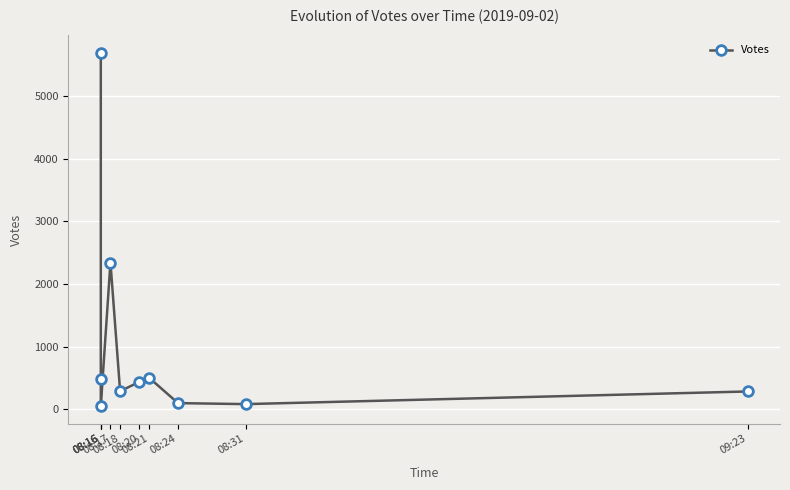

What is the greatest value displayed?

5690